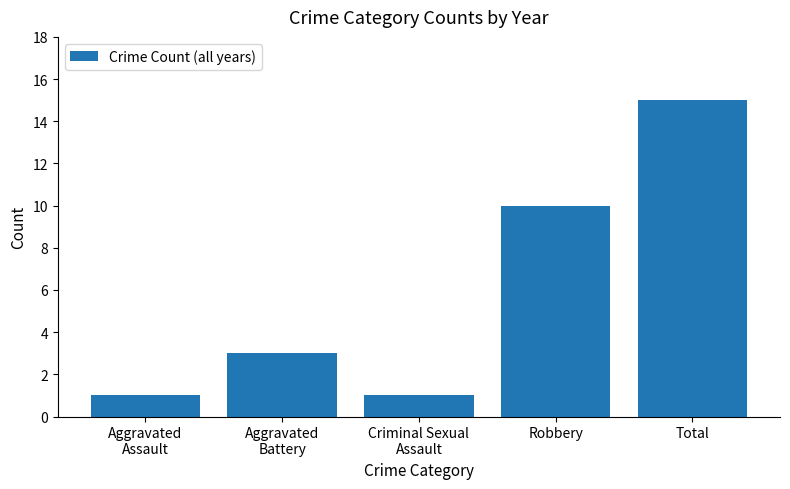

What is the value of the 4th bar from the left?

10